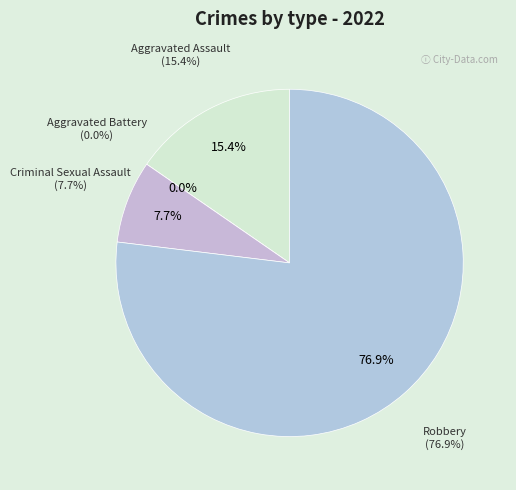

What is the change in value from Aggravated Battery to Criminal Sexual Assault?

+1